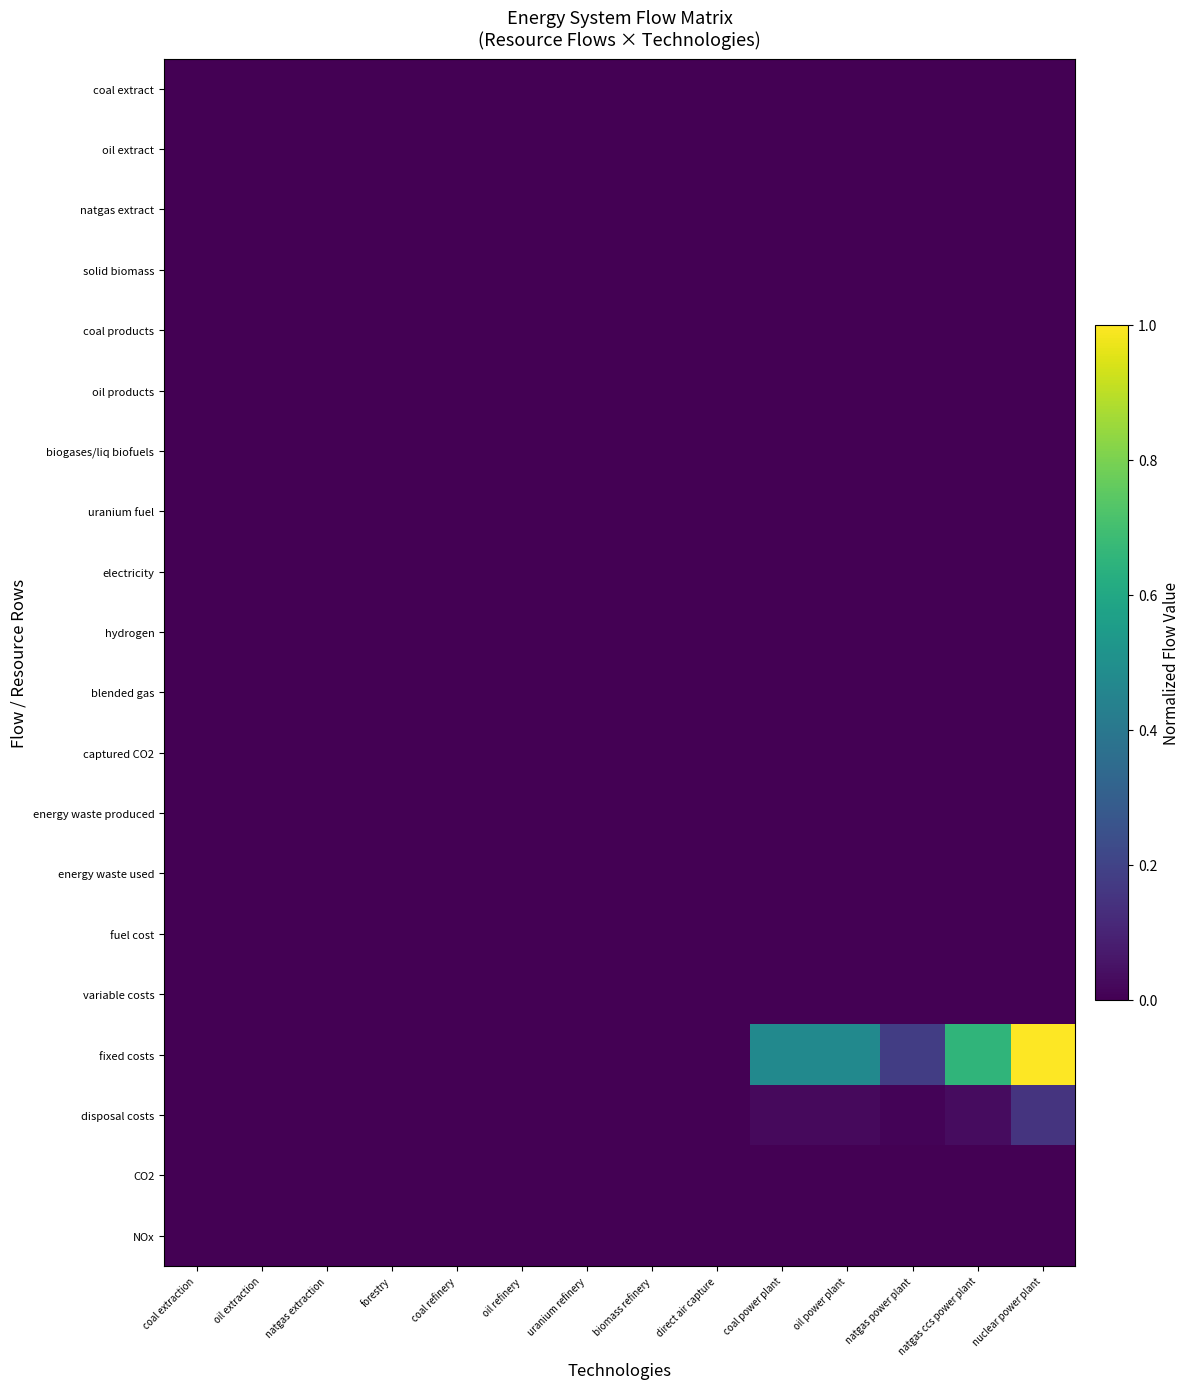

Which label corresponds to the smallest value in the chart?

coal extraction